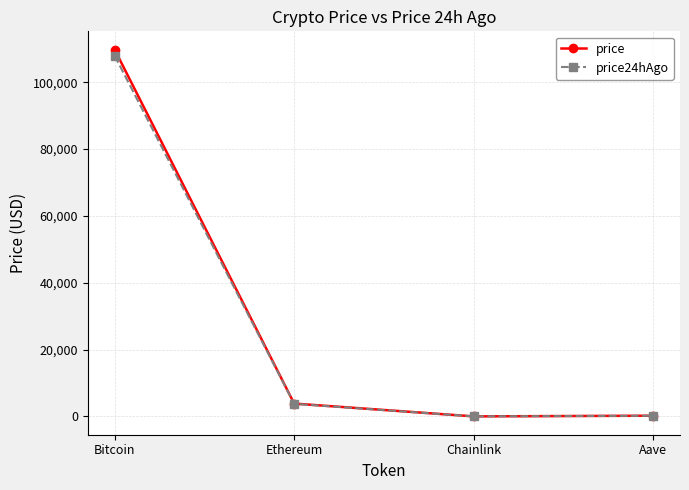

What is the approximate value of price24hAgo at Aave?

215.0